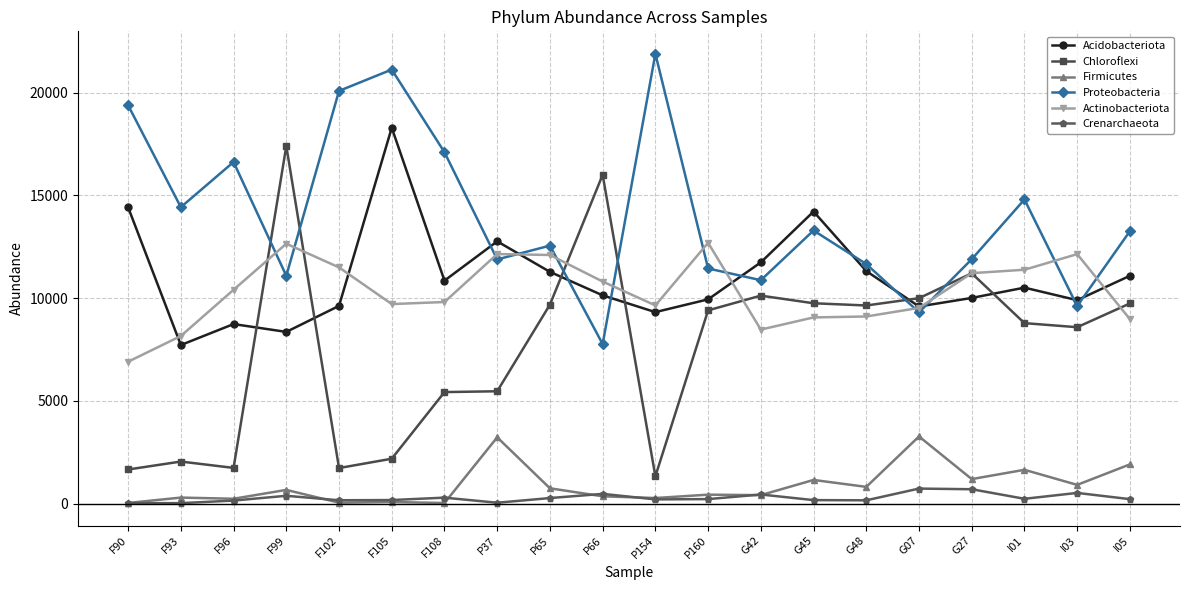

What is the label of the 18th point from the right?

F96